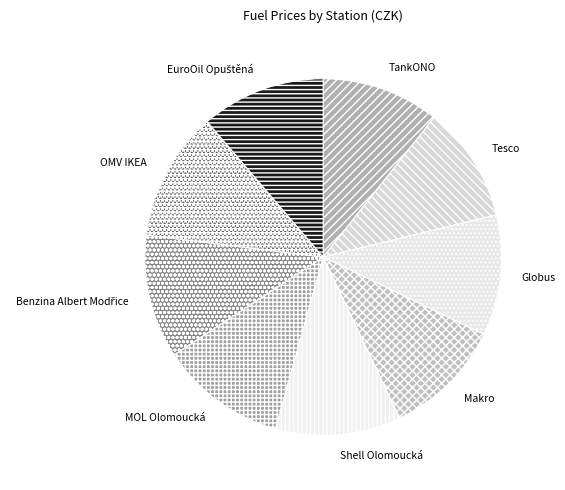

Is OMV IKEA the majority of the pie?

No